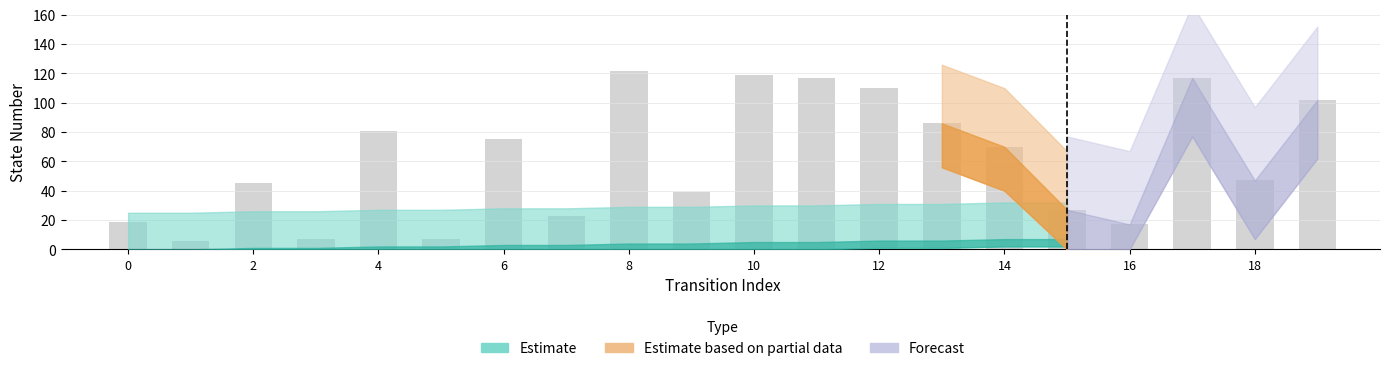

Count the number of categories in the chart.

20